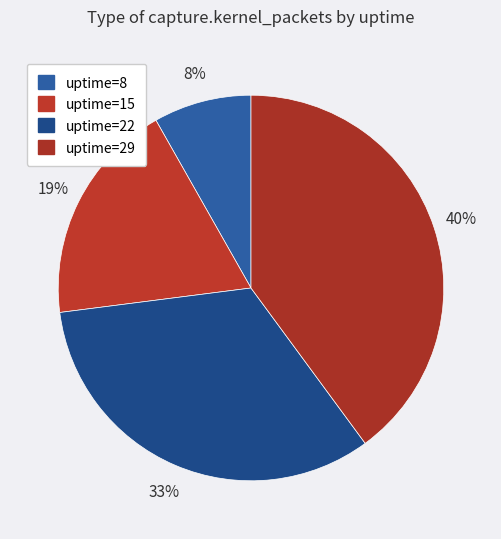

Which slice is the largest?

uptime=29